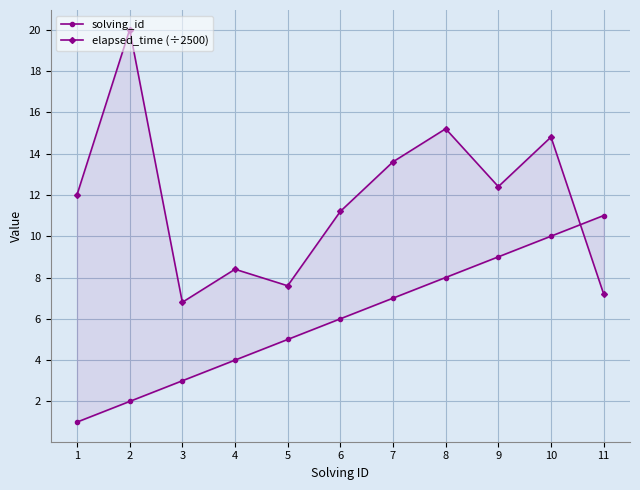

The elapsed_time (÷2500) series shows 6.8 at 3. True or false?

True